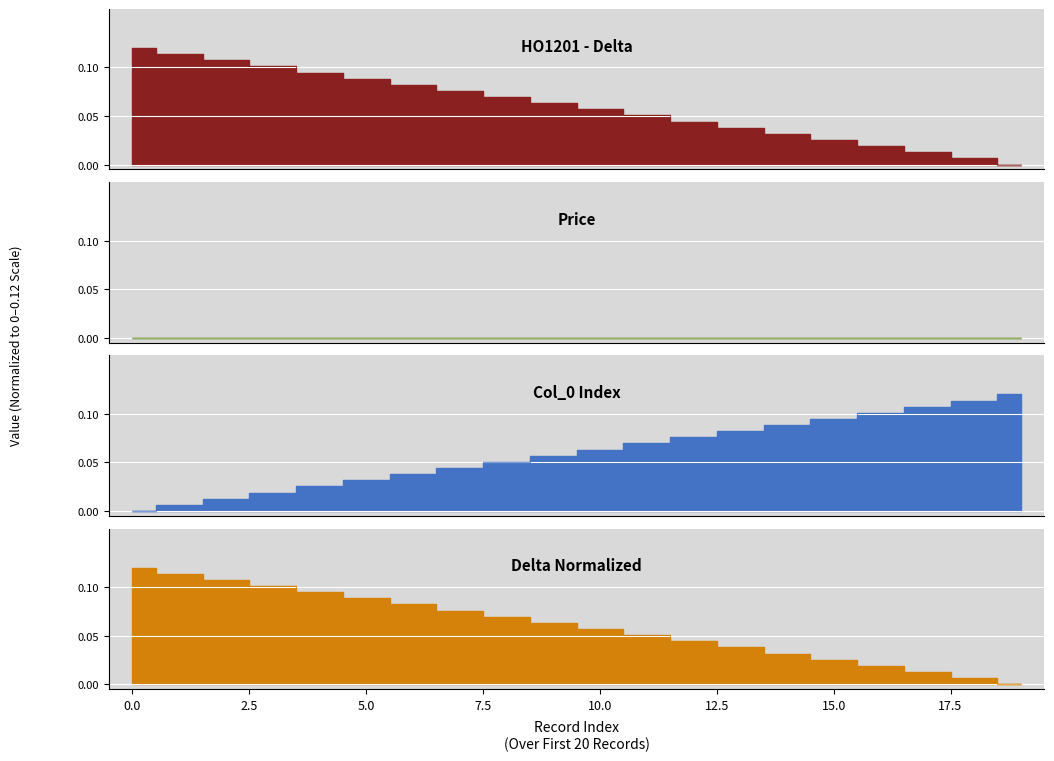

What is the highest value of the delta_norm series?

0.1